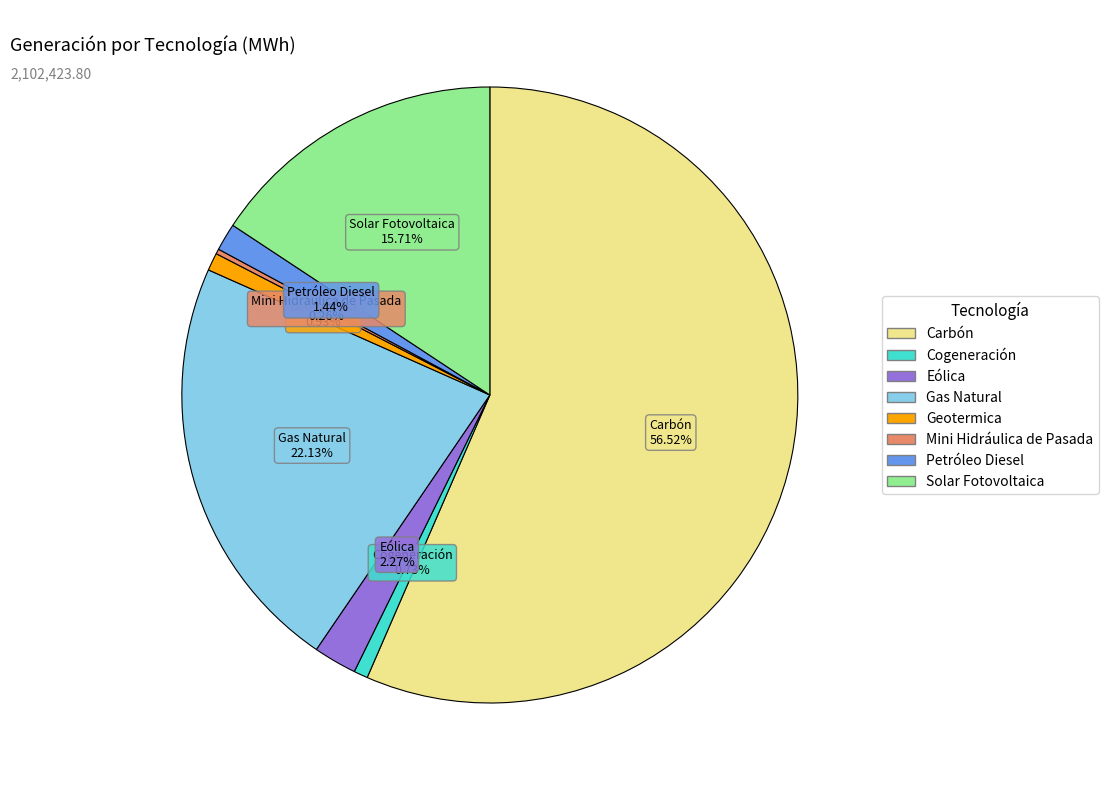

True or false: Eólica accounts for 8% of the total.

False